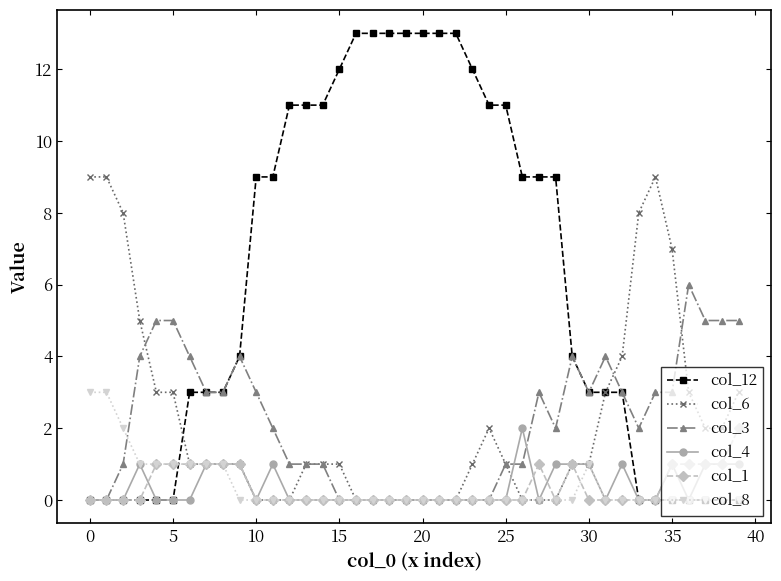

Which series has the largest range (max minus min)?

col_12